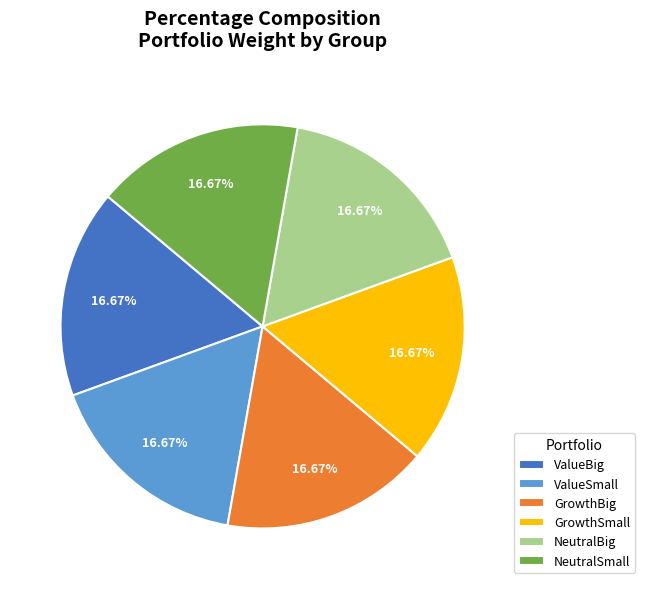

Do GrowthBig and NeutralSmall together represent more than half of the pie?

No